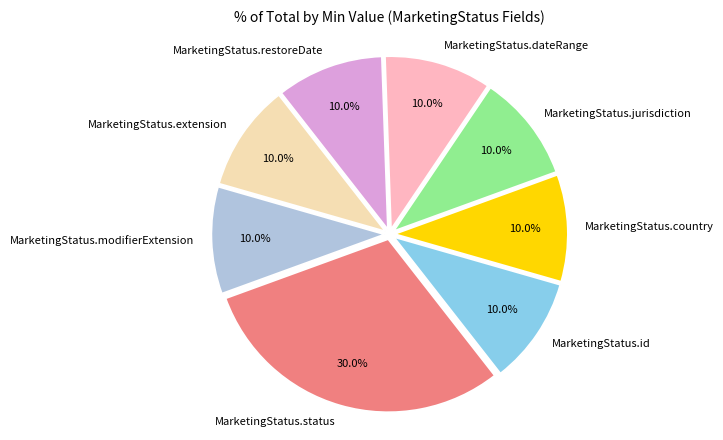

Is MarketingStatus.restoreDate the majority of the pie?

No